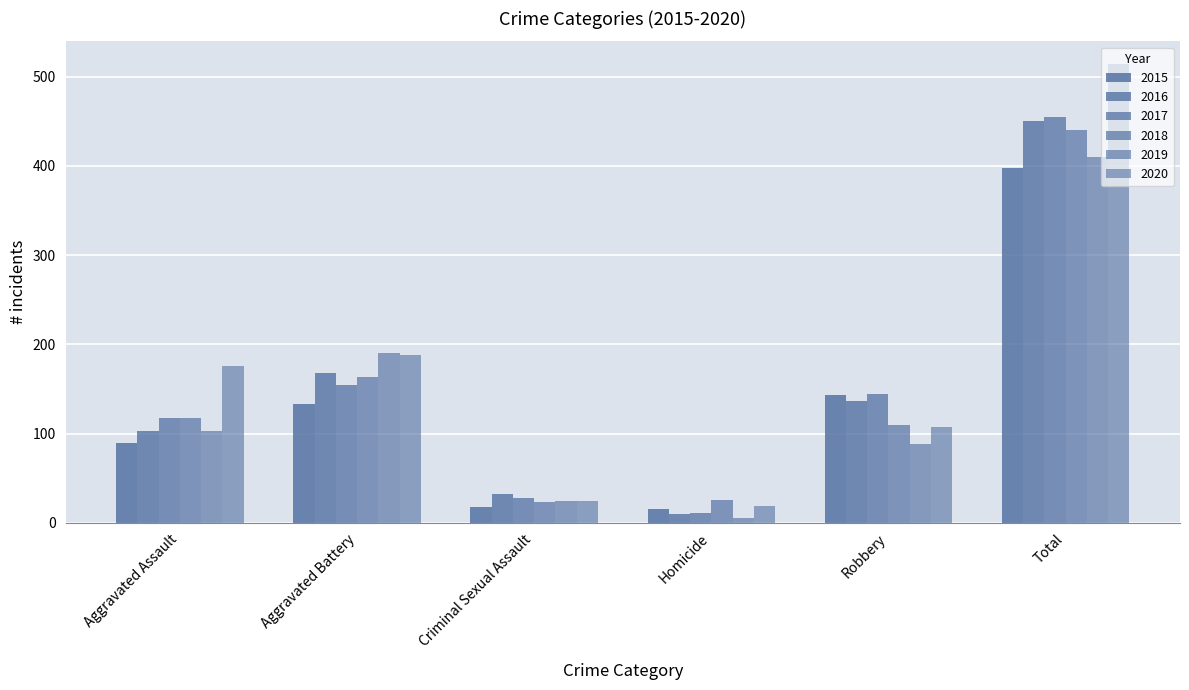

Reading left to right, list all the values displayed in this chart.

2015: 89	133	18	15	143	398
2016: 103	168	32	10	137	450
2017: 118	154	28	11	144	455
2018: 118	163	23	26	110	440
2019: 103	190	24	5	88	410
2020: 176	188	24	19	107	514